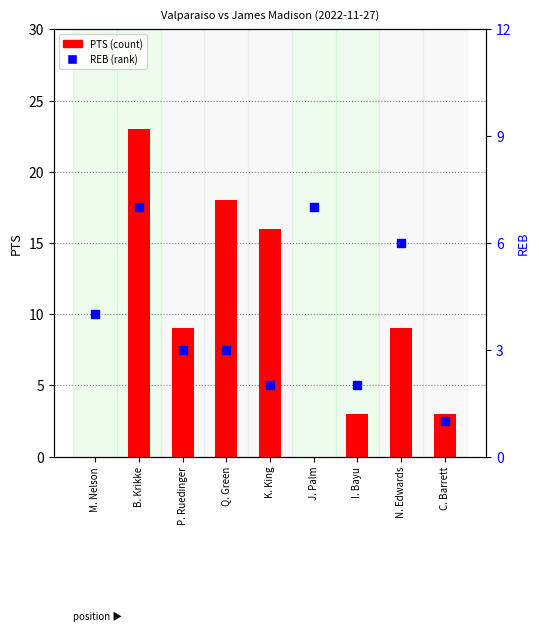

At how many categories does at least one series exceed 5?

6